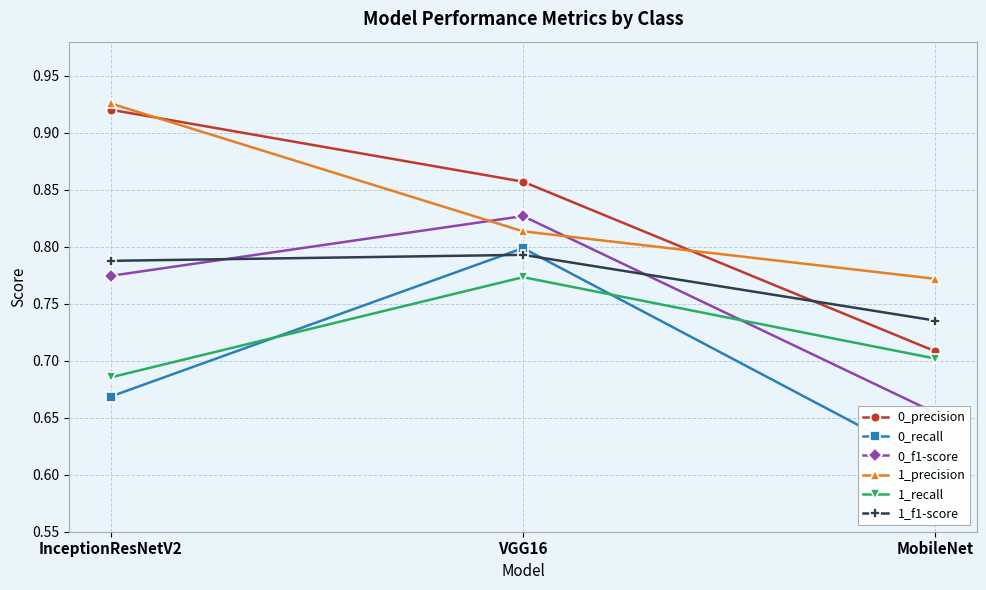

Read the 0_precision value at VGG16.

0.9